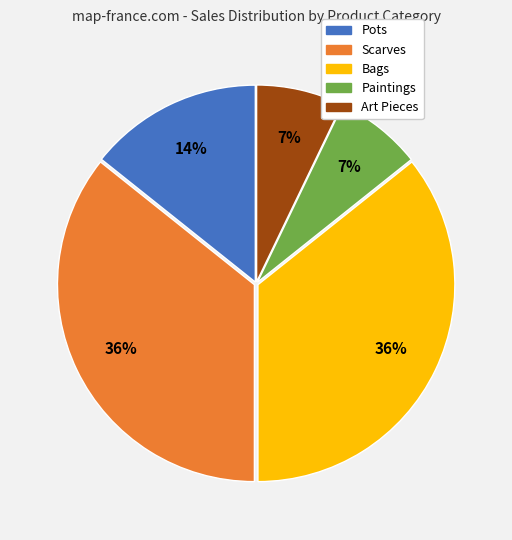

Is it true that Scarves is 36% of the pie?

True